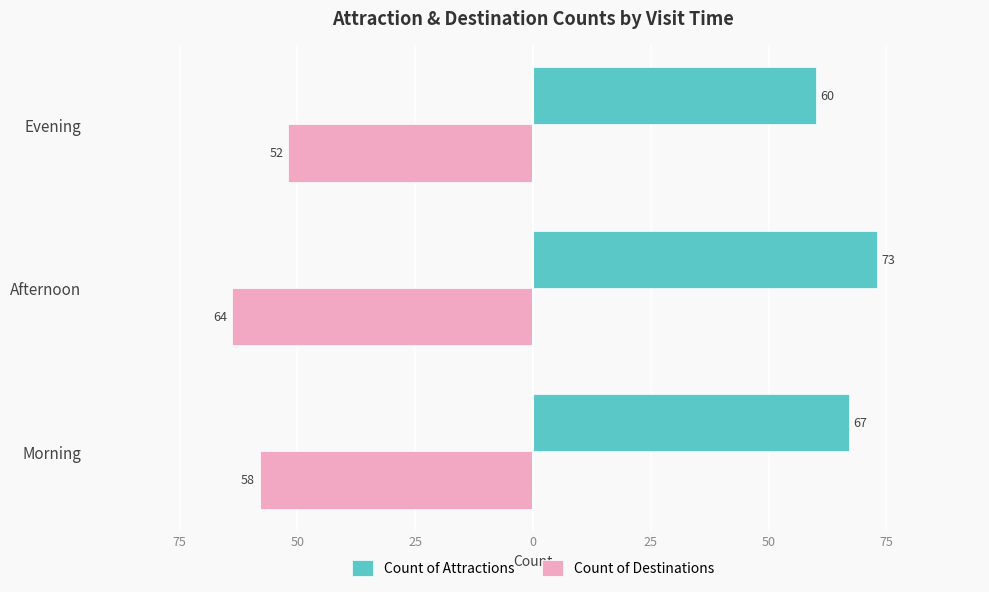

What are all the series names shown in the legend?

Count of Attractions, Count of Destinations